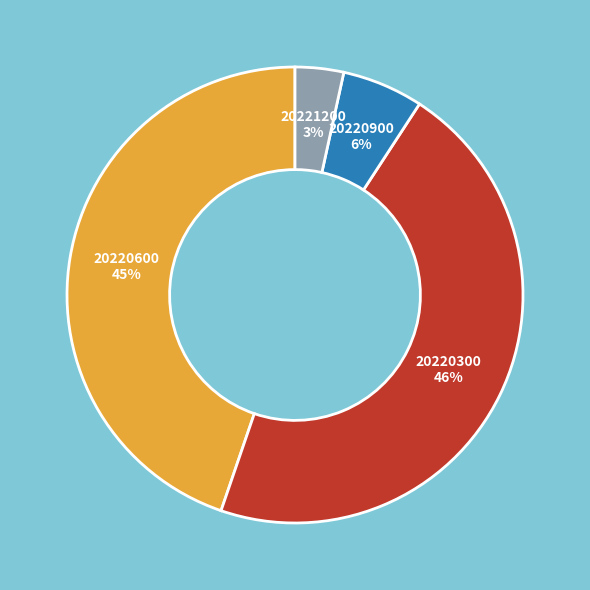

Combined, do 20220900 and 20220300 account for over 50%?

Yes